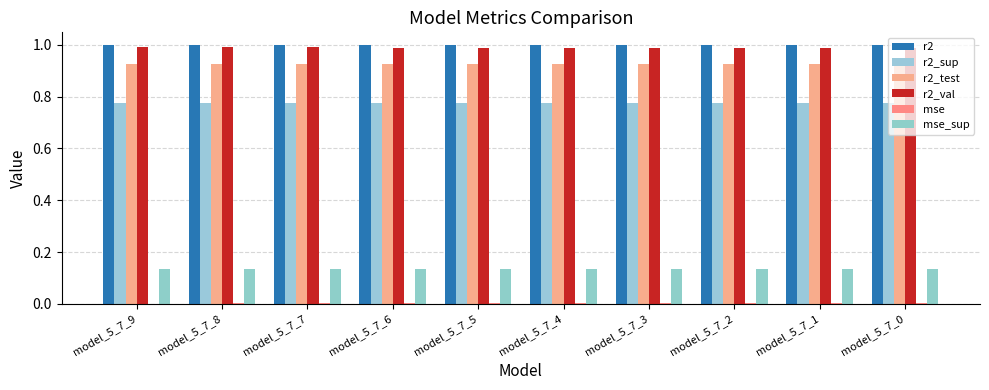

What is the value of the r2 bar at the 10th from the left?

1.0